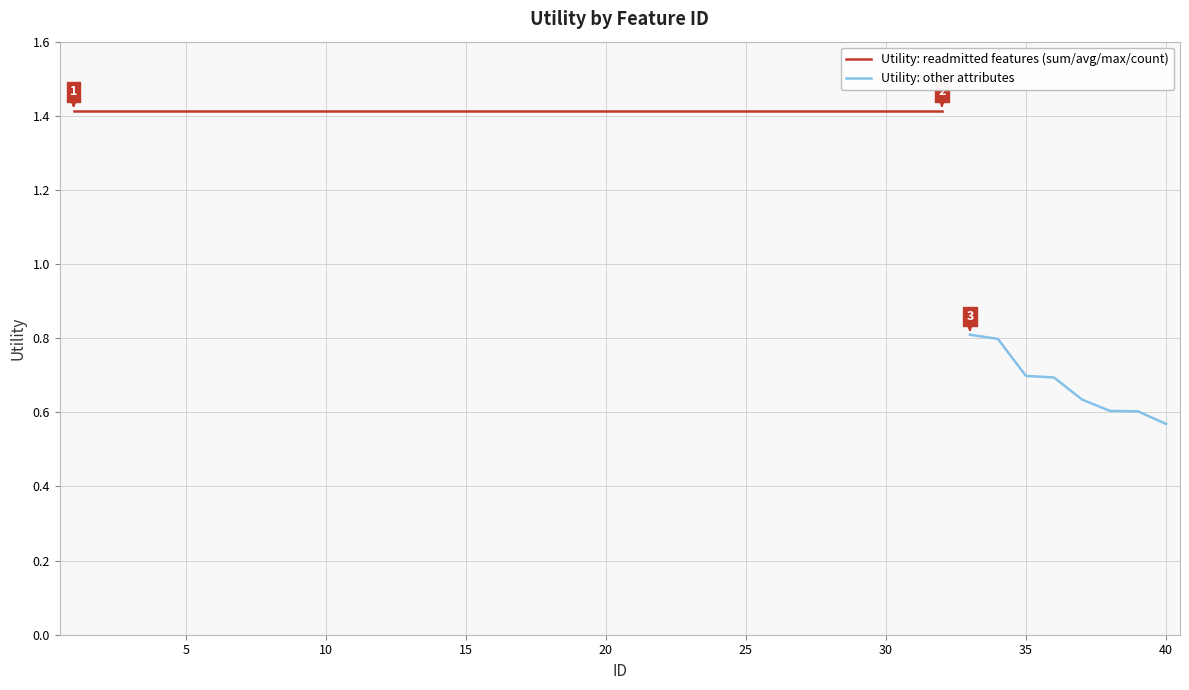

What is the maximum value shown in the chart?

1.4